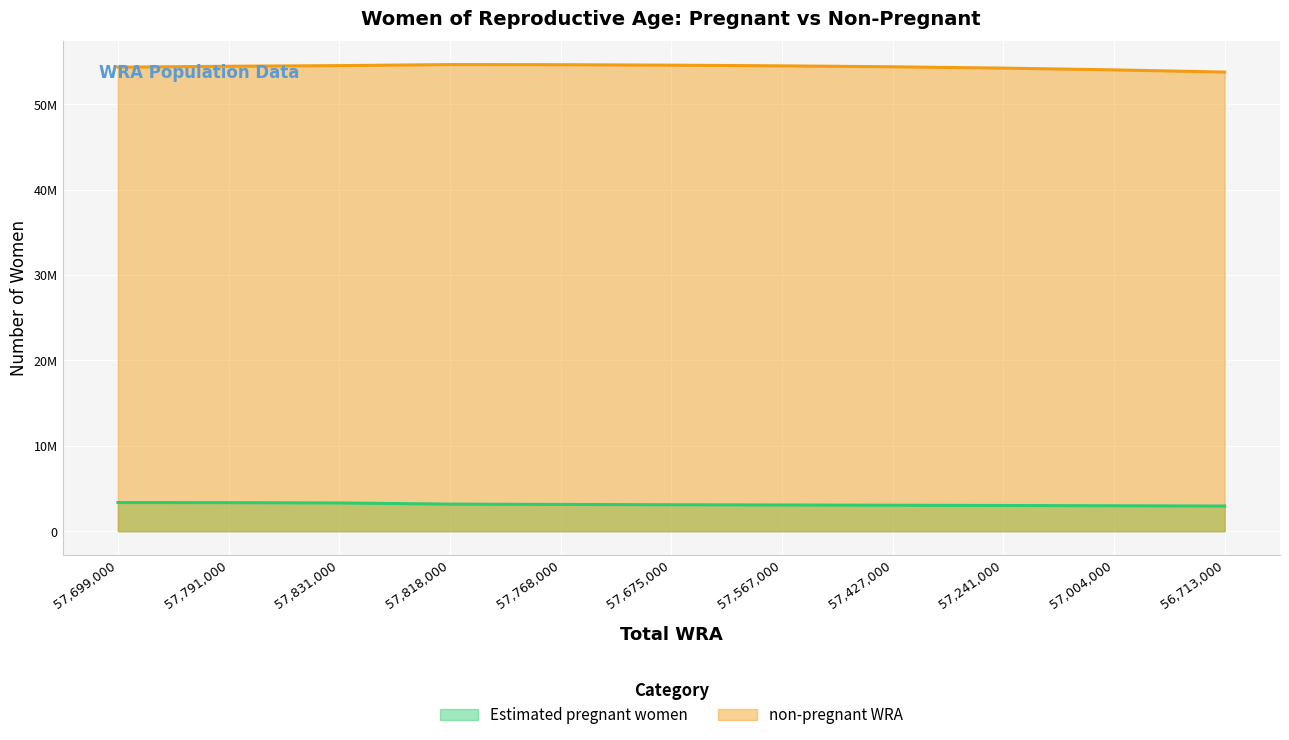

True or false: Estimated pregnant women has a value of 3074012.3 at 57567000.

True